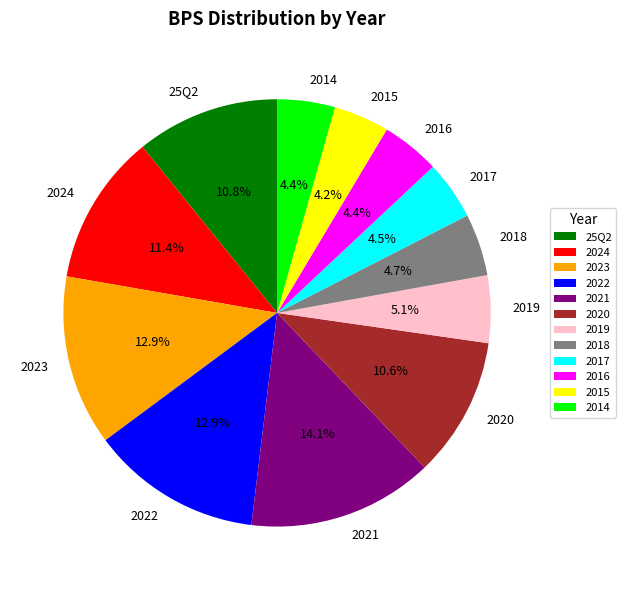

How many slices are in this pie chart?

12